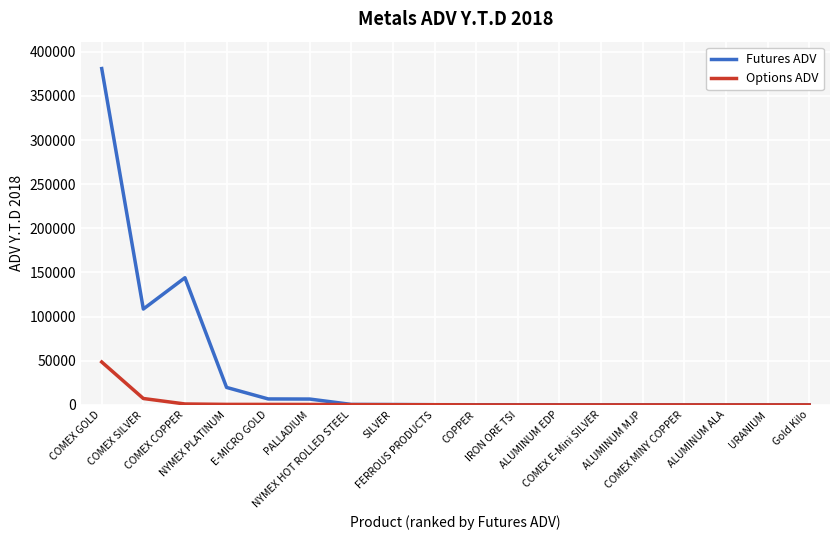

In Futures ADV, how many points are higher than both neighbors (excluding endpoints)?

1